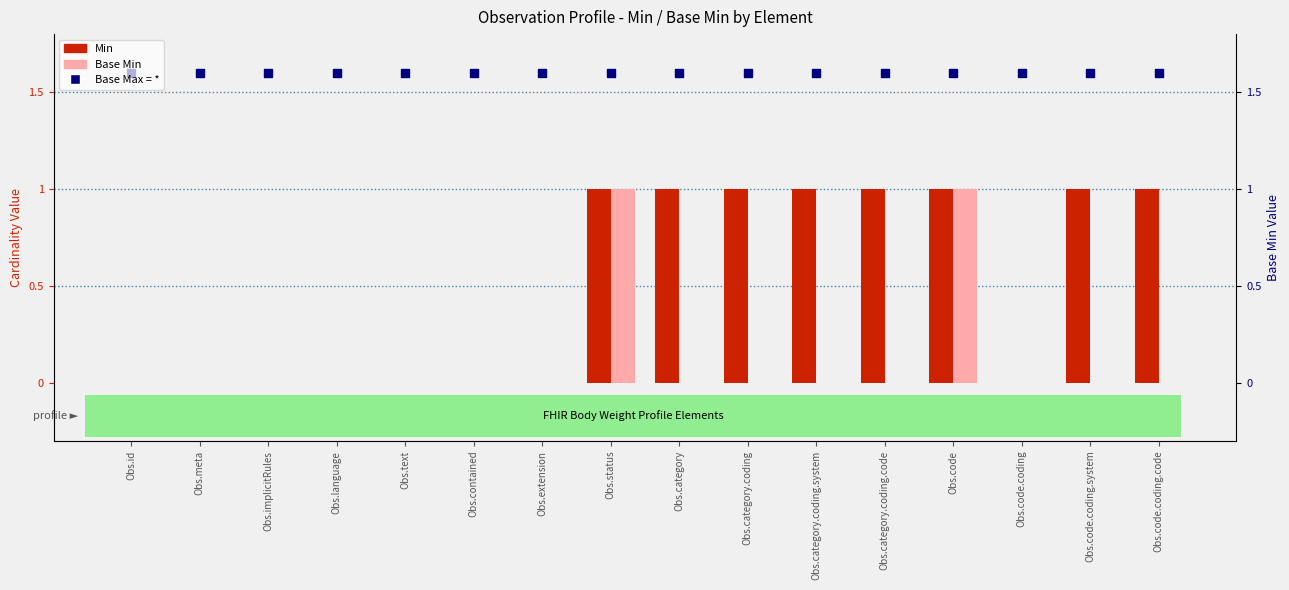

What is the total value across all series at Obs.category.coding?

2.6